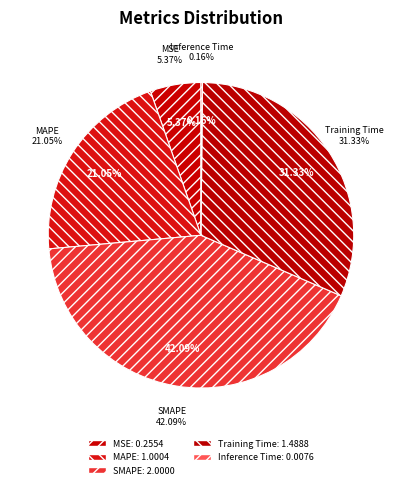

To the nearest percent, what is the combined percentage of Inference Time and MAPE?

21%